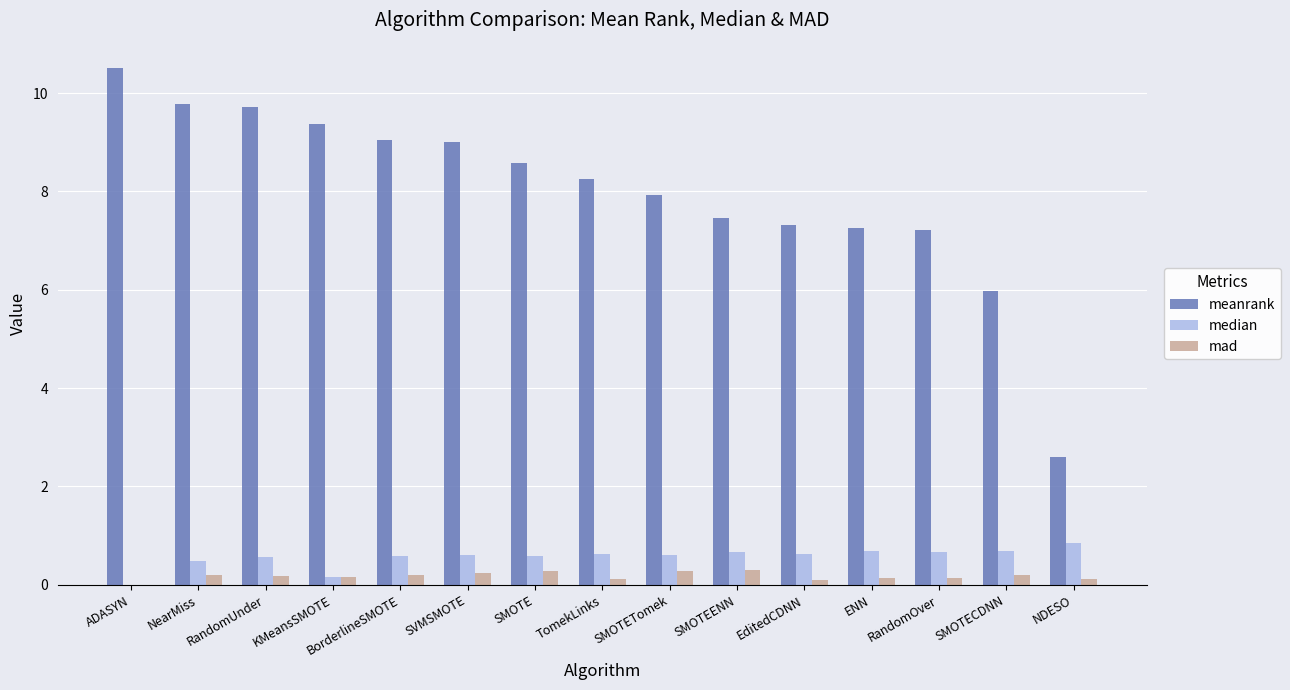

What is the sum of the median values at SVMSMOTE and NDESO?

1.5